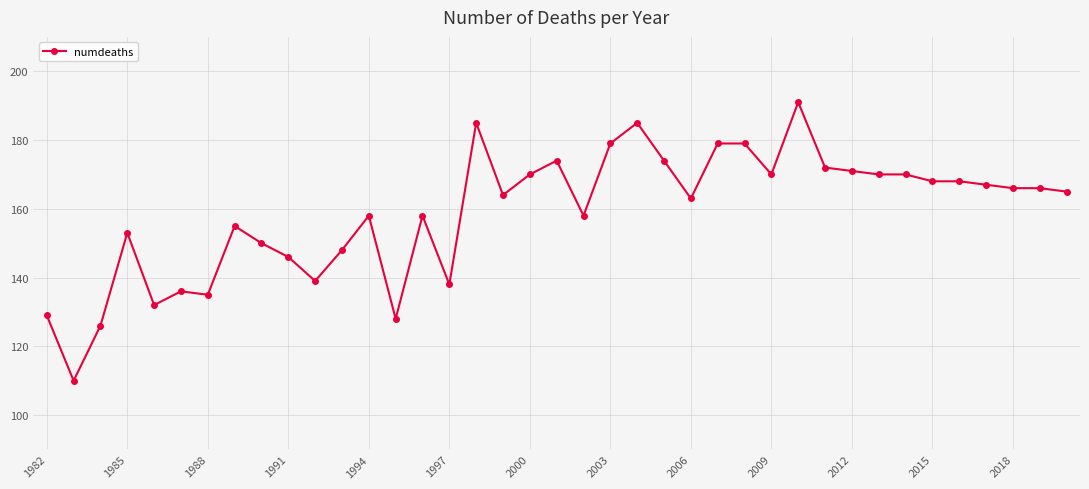

What is the value of the 36th point from the left?

167